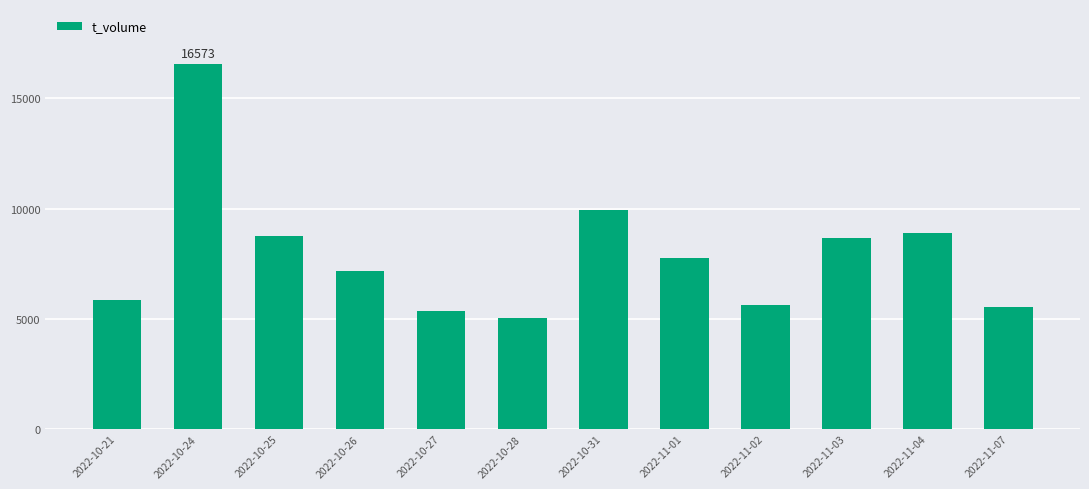

What is the difference between the maximum and minimum values?

11523